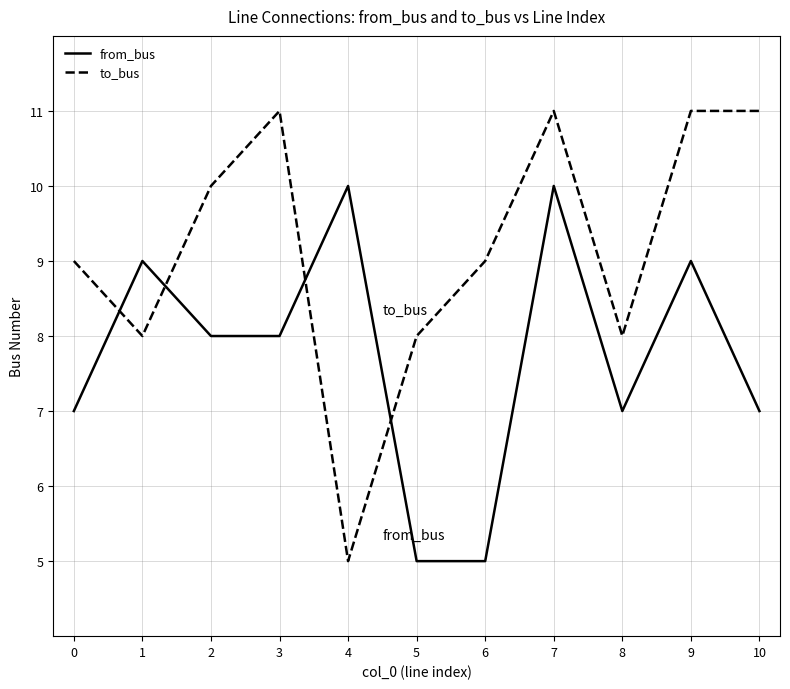

True or false: from_bus has more than 2 points higher than both neighbors.

True